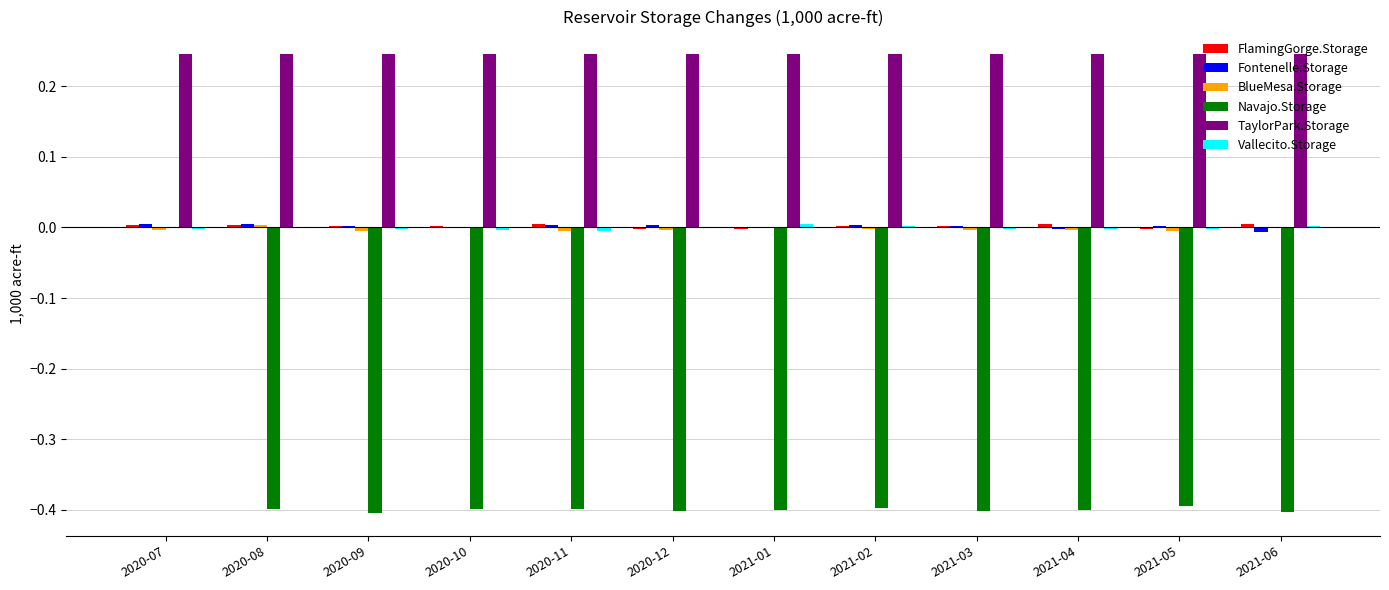

At which label does Navajo.Storage reach its peak?

2020-07